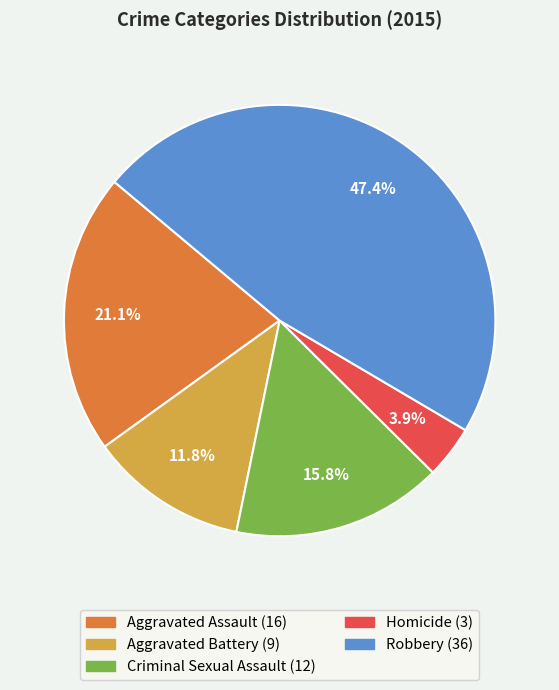

How many segments does this pie chart have?

5